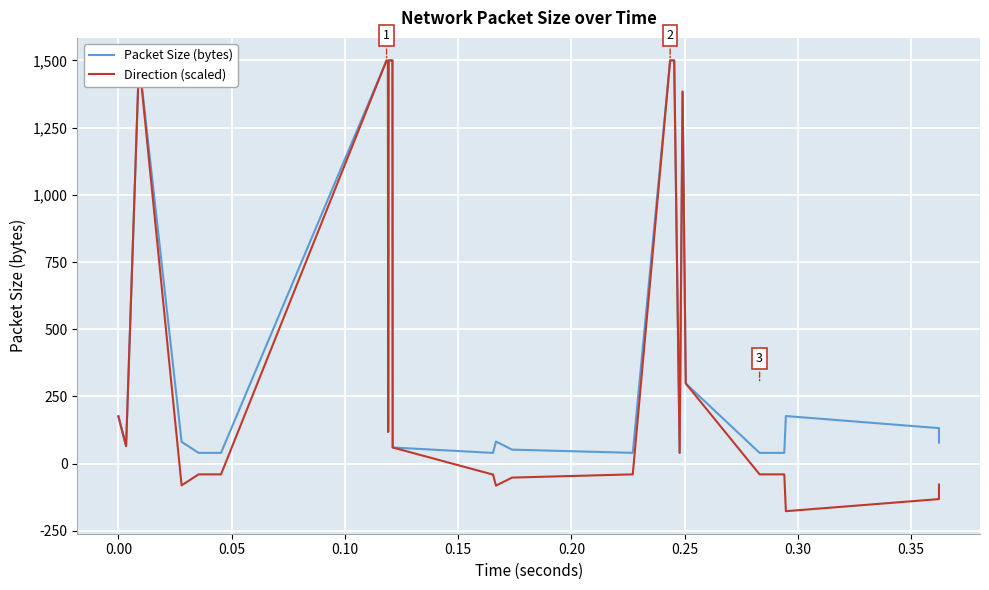

How many data points does each series have?

40